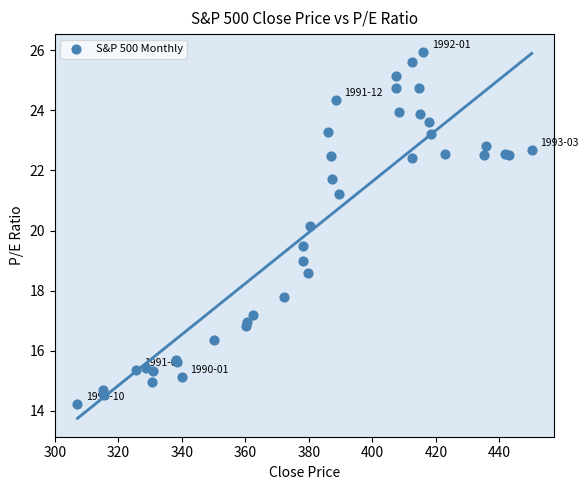

What Y value in the scatter plot is closest to 20?

20.1